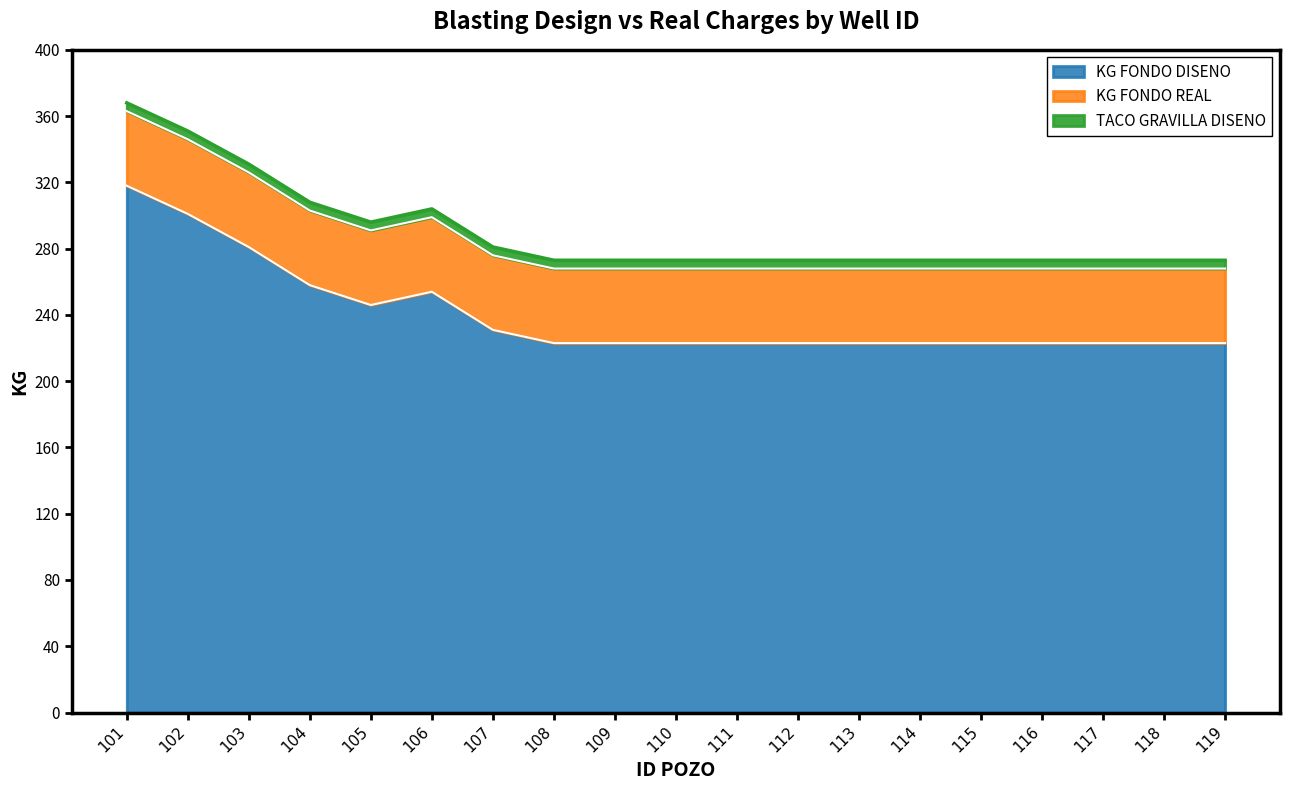

The KG FONDO DISENO series shows 360 at 114. True or false?

False